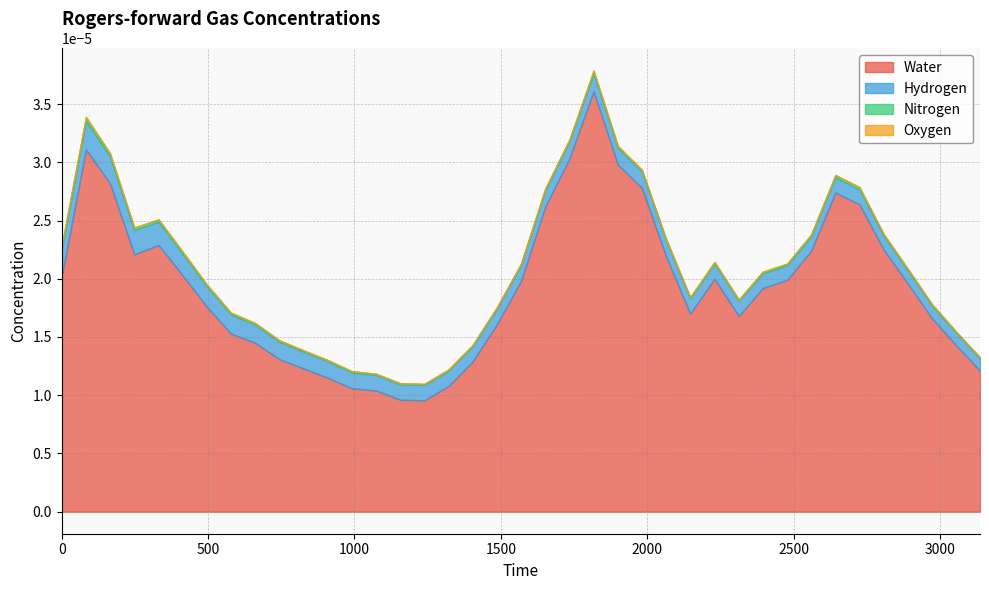

Which series has the largest total across all categories?

Water